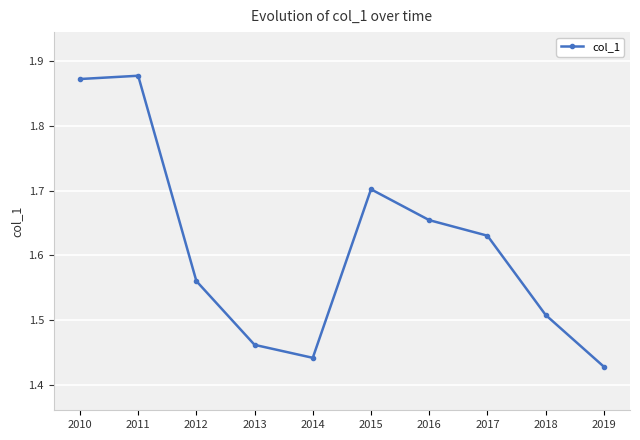

Is it true that the value at 2014 is 2.2?

False